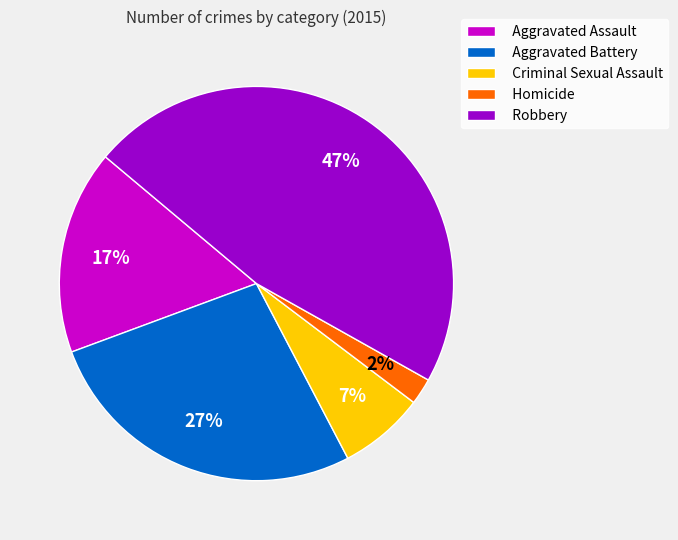

What percentage is the Criminal Sexual Assault slice, to the nearest percent?

7%